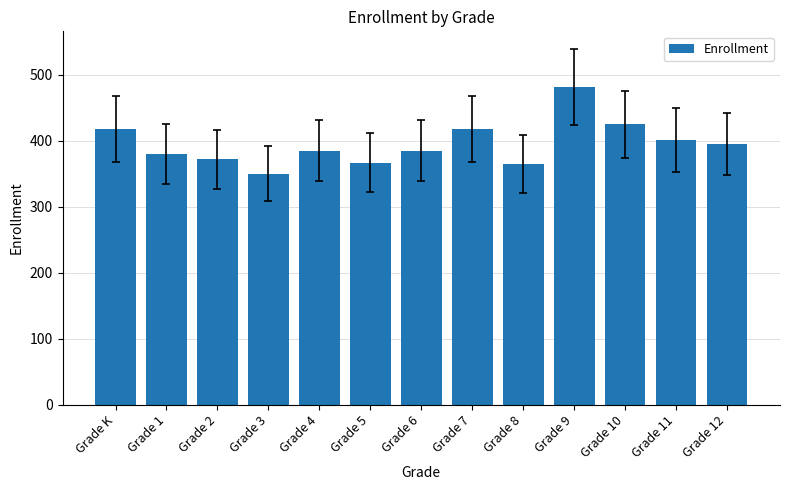

What is the label of the 2nd bar from the right?

Grade 11